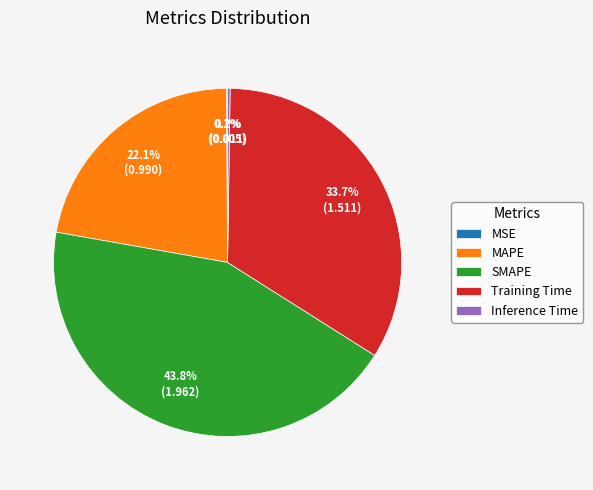

Is there any slice that represents more than half of the pie?

No